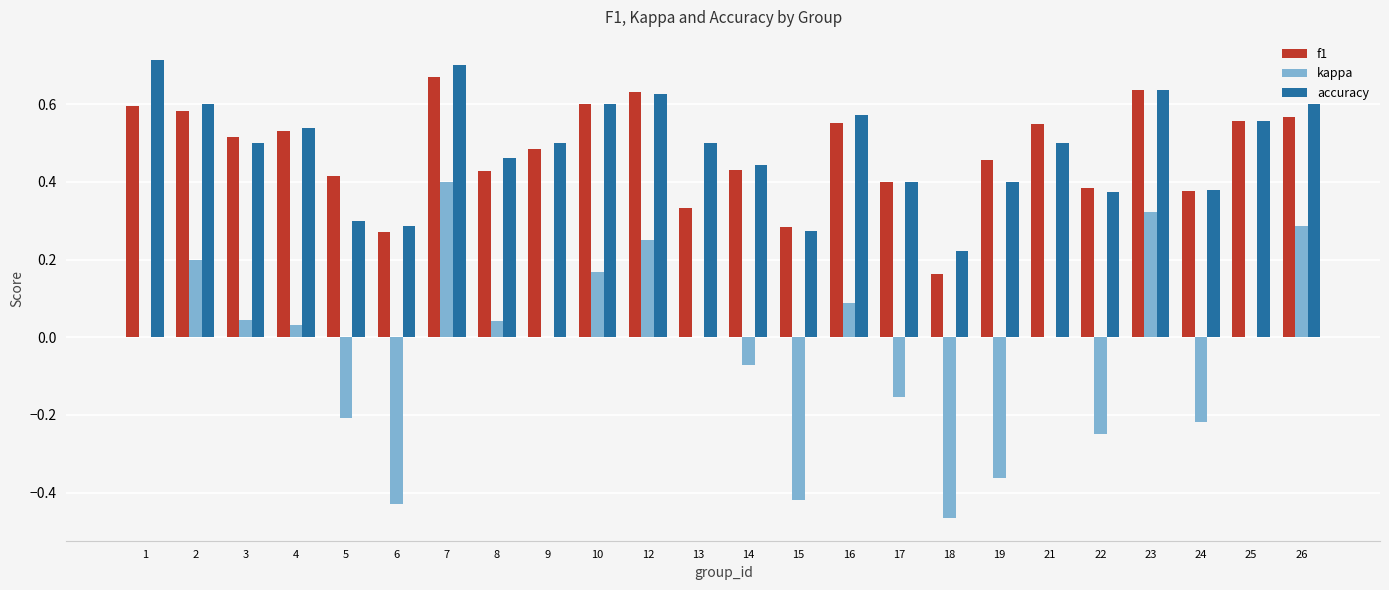

The value of accuracy at 8 is 0.1. True or false?

False